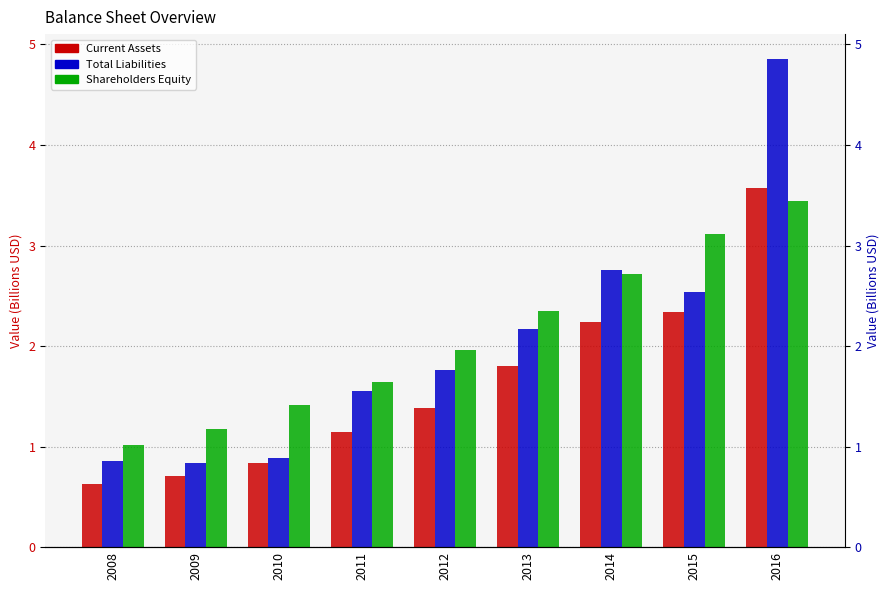

Reading right to left, what are all the values shown in this chart?

Current Assets: 2016=3.6	2015=2.3	2014=2.2	2013=1.8	2012=1.4	2011=1.1	2010=0.8	2009=0.7	2008=0.6
Total Liabilities: 2016=4.9	2015=2.5	2014=2.8	2013=2.2	2012=1.8	2011=1.6	2010=0.9	2009=0.8	2008=0.9
Shareholders Equity: 2016=3.4	2015=3.1	2014=2.7	2013=2.4	2012=2.0	2011=1.6	2010=1.4	2009=1.2	2008=1.0